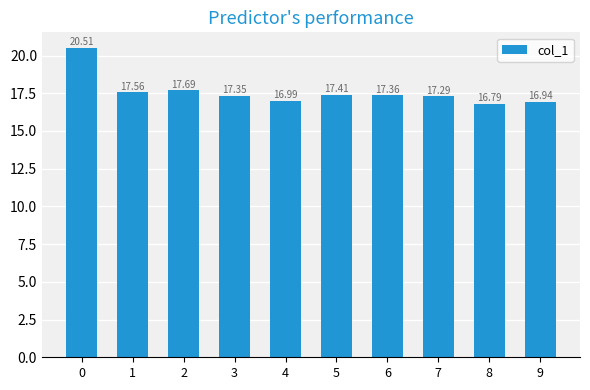

What is the change in value from 6 to 7?

-0.1